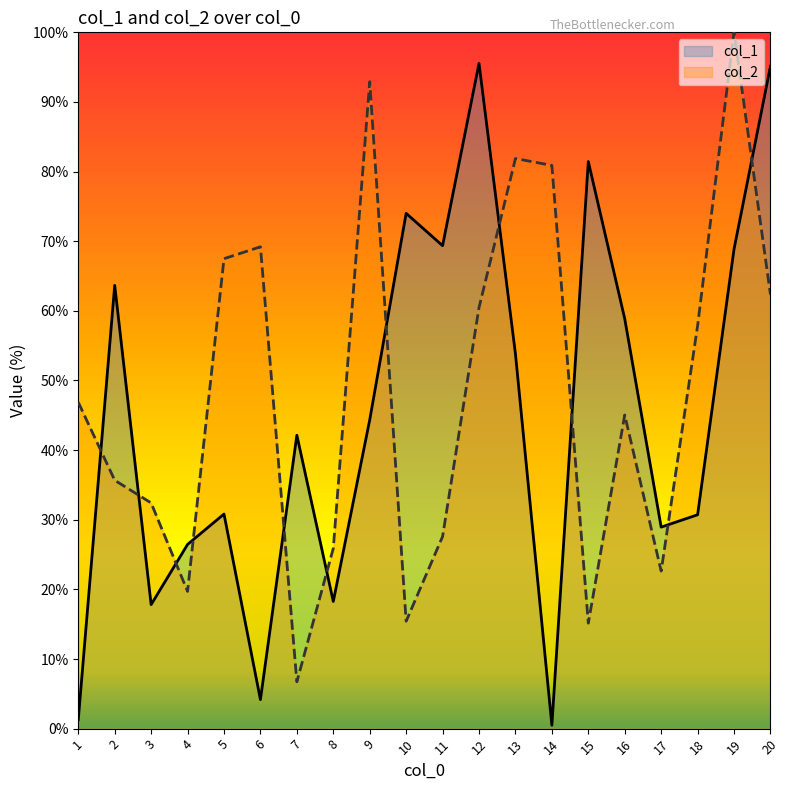

Is the value of col_1 at 17 greater than the value of col_2 at 18?

No